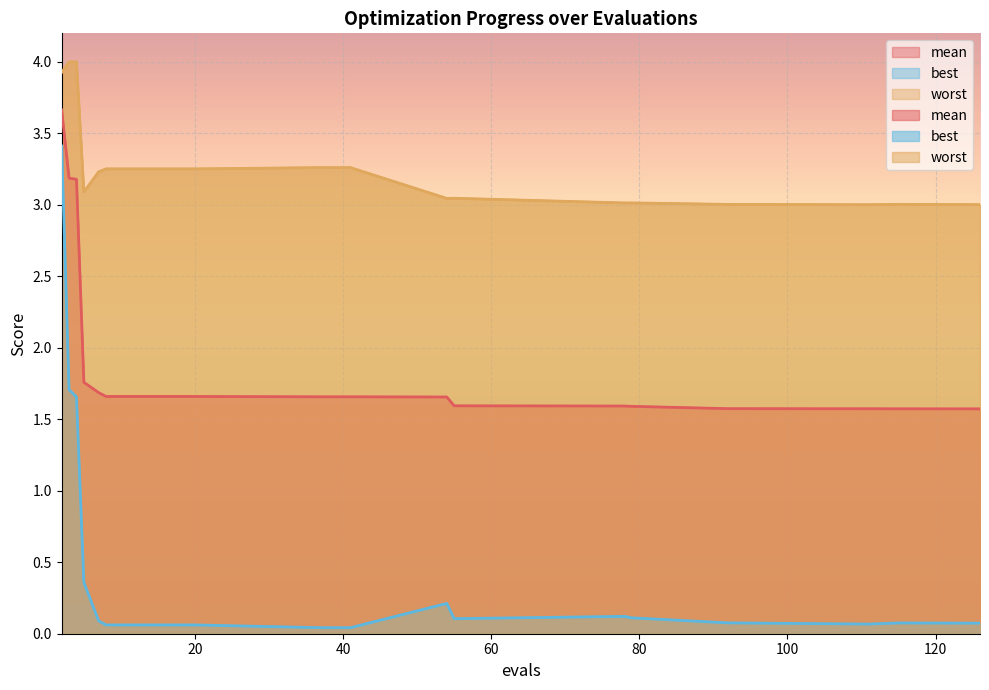

Where is the first local maximum for worst?

55